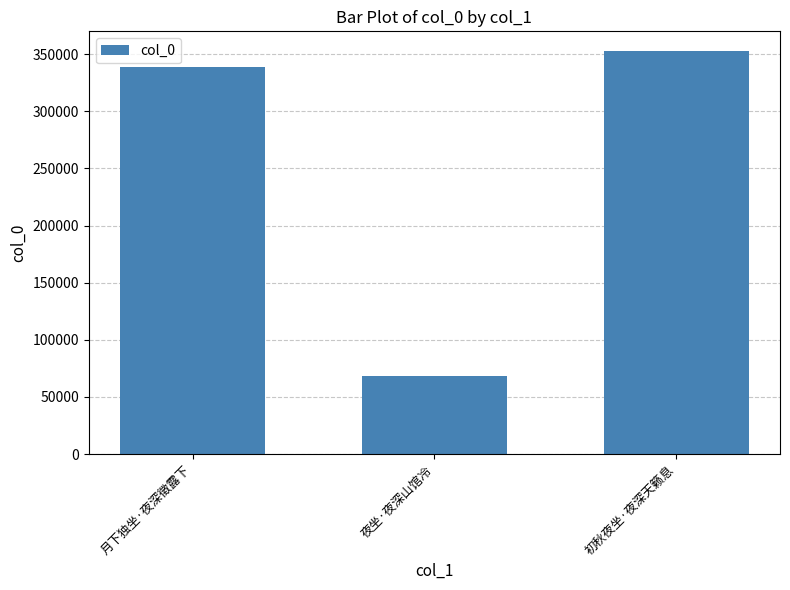

What is the value of the 3rd bar from the left?

352427